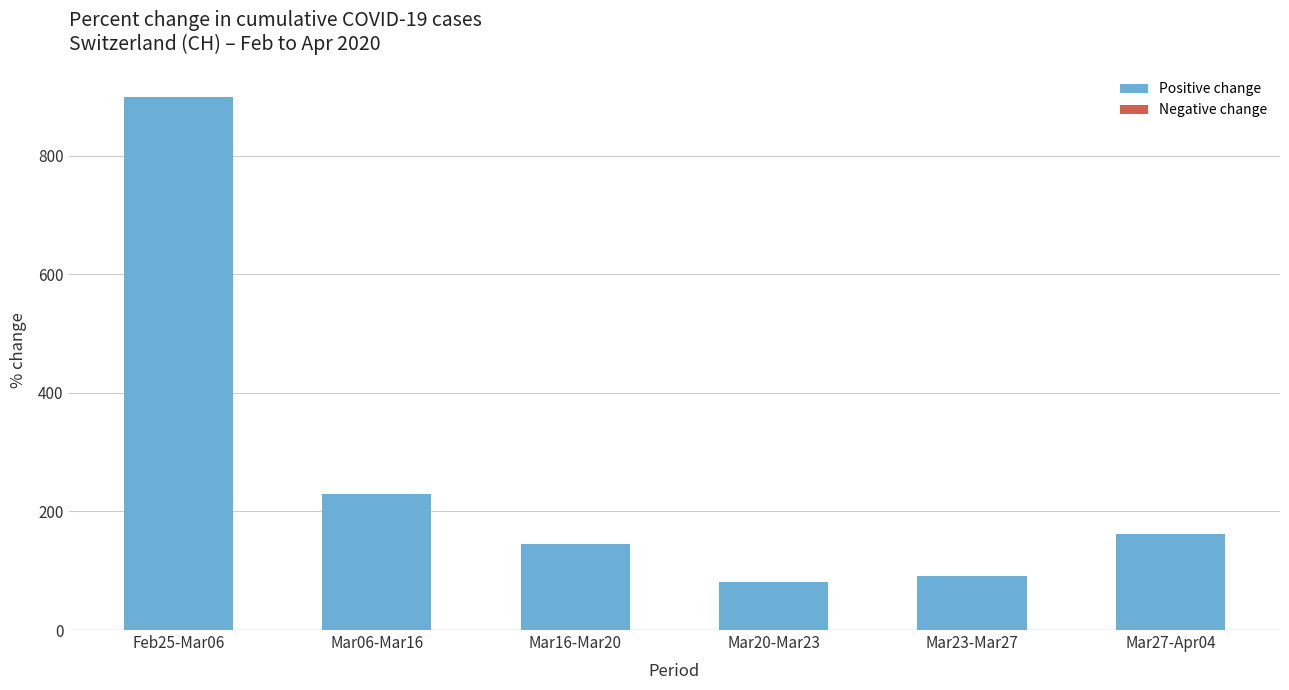

What is the sum of all values?

1607.3